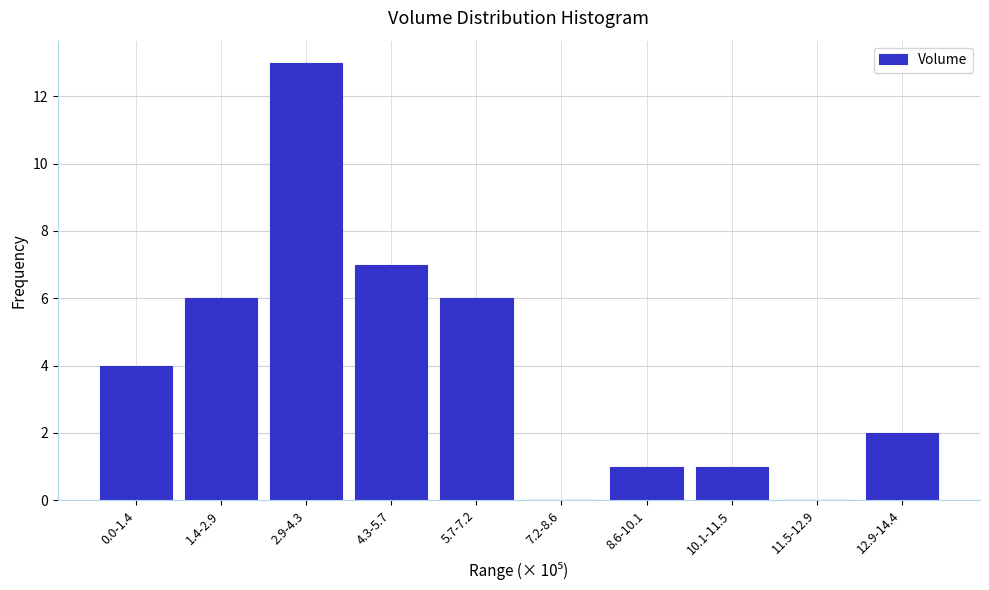

Reading left to right, what are all the values shown in this chart?

0.0-1.4=4	1.4-2.9=6	2.9-4.3=13	4.3-5.7=7	5.7-7.2=6	7.2-8.6=0	8.6-10.1=1	10.1-11.5=1	11.5-12.9=0	12.9-14.4=2